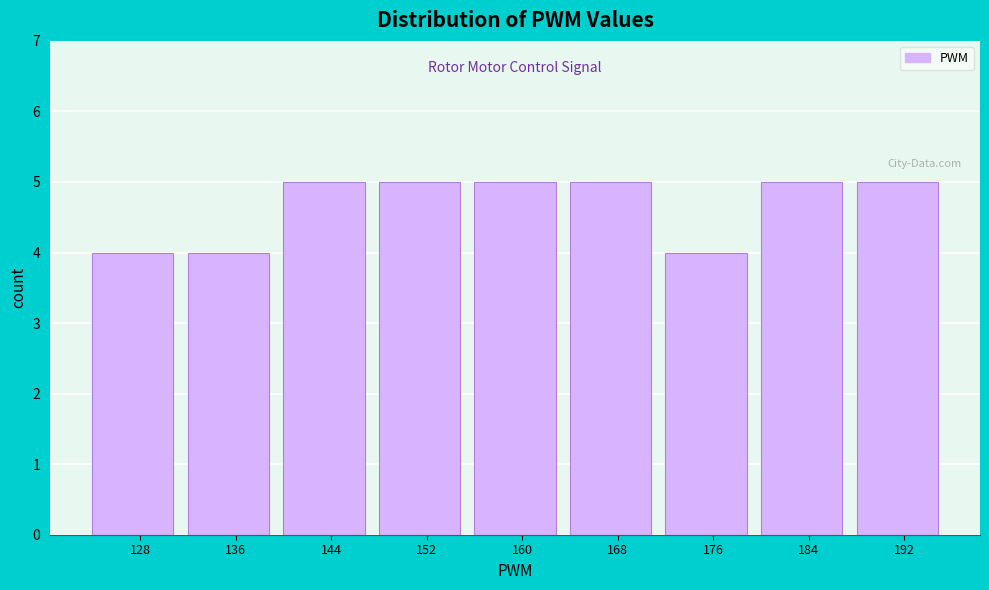

Reading right to left, what are all the values shown in this chart?

5	5	4	5	5	5	5	4	4